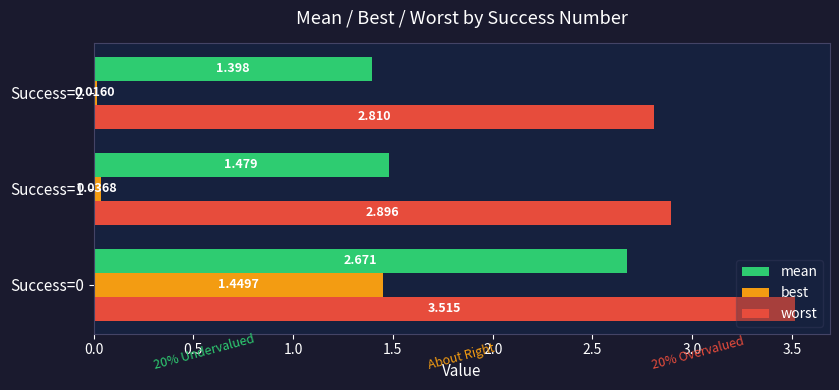

Which series has the largest total across all categories?

worst